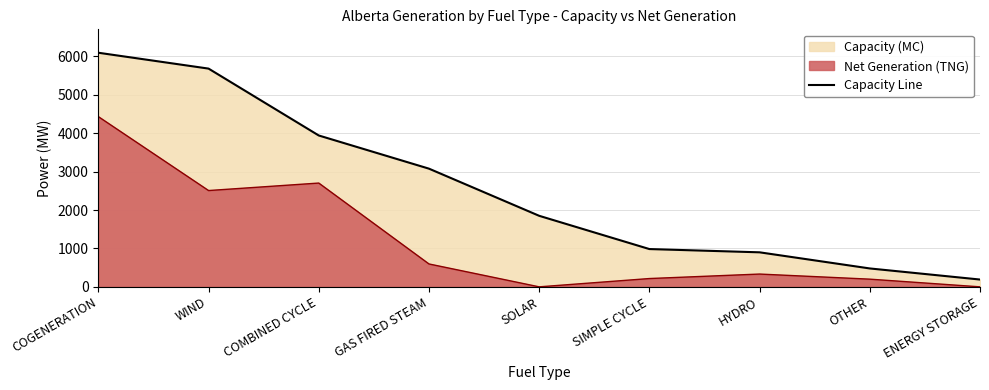

True or false: the data has more than 2 interior local peaks.

False